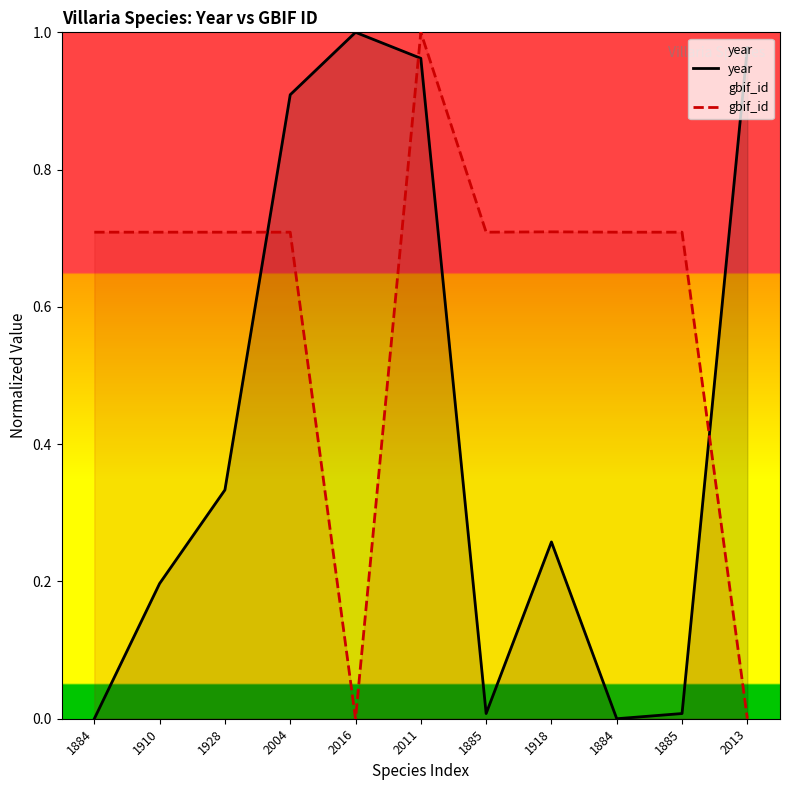

The gbif_id series shows 0.7 at 1928. True or false?

True